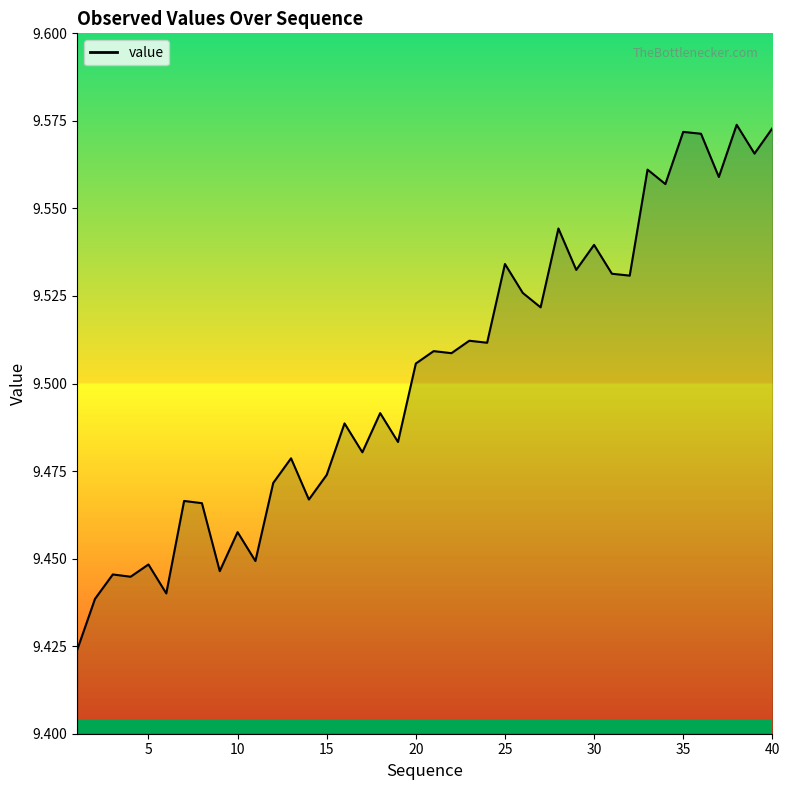

What is the difference between the second highest and minimum values?

0.1